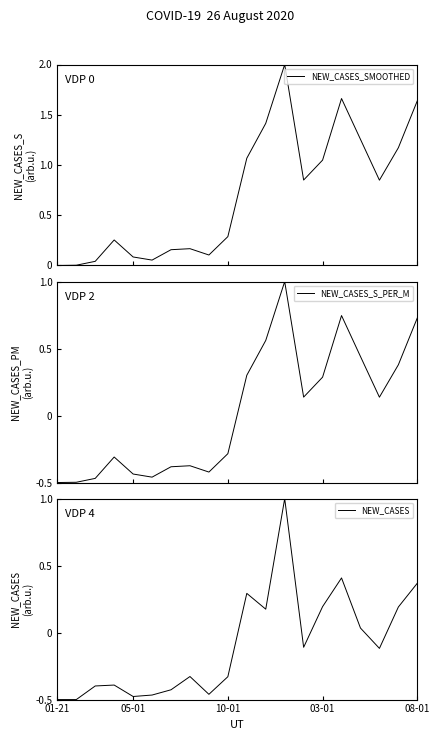

True or false: NEW_CASES and NEW_CASES_SMOOTHED cross at least once.

False